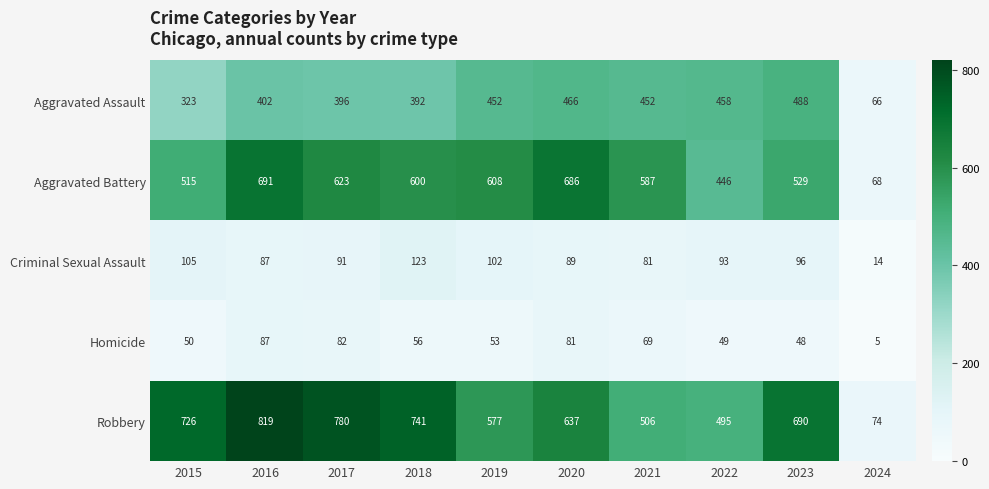

At which category does the chart reach its peak across all series?

2016